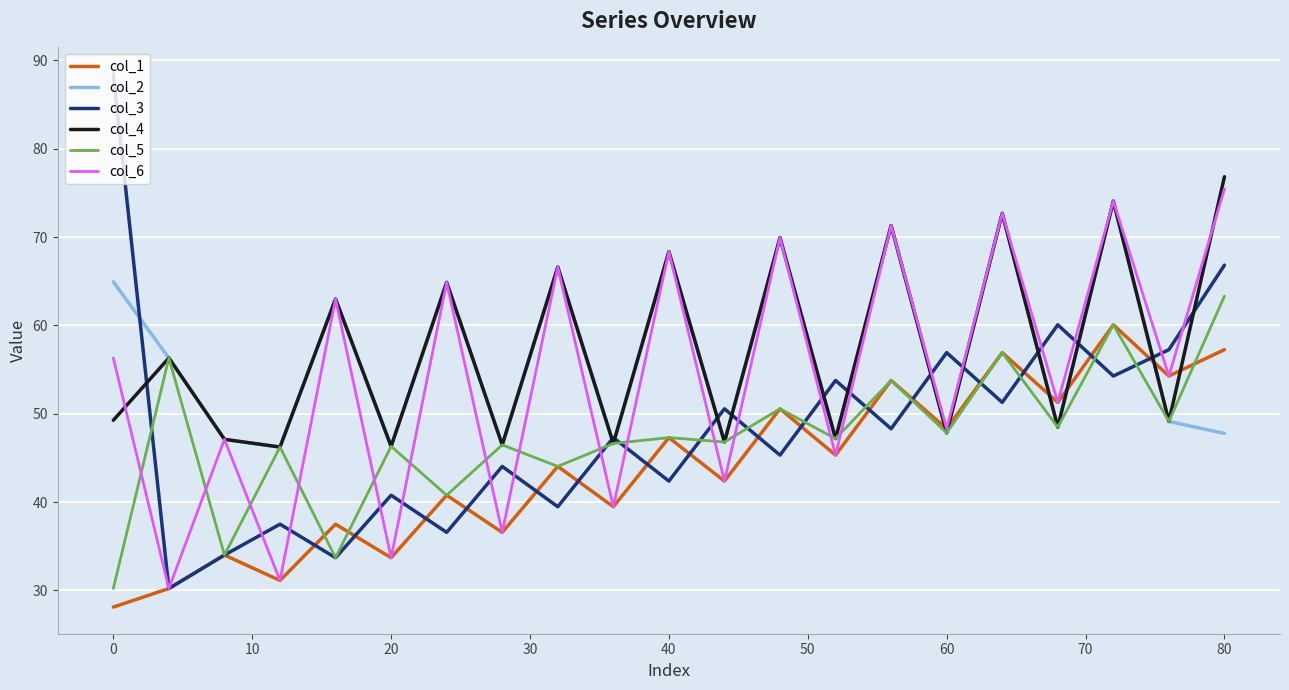

What is the lowest value of the col_2 series?

46.2